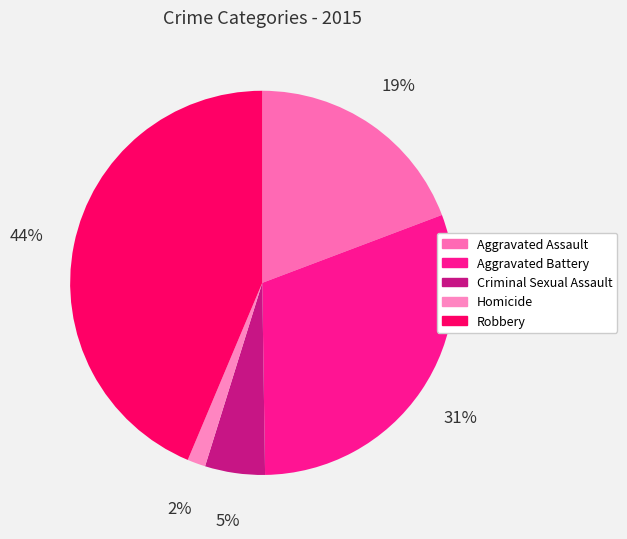

To the nearest percent, what percentage of the pie is Aggravated Assault?

19%